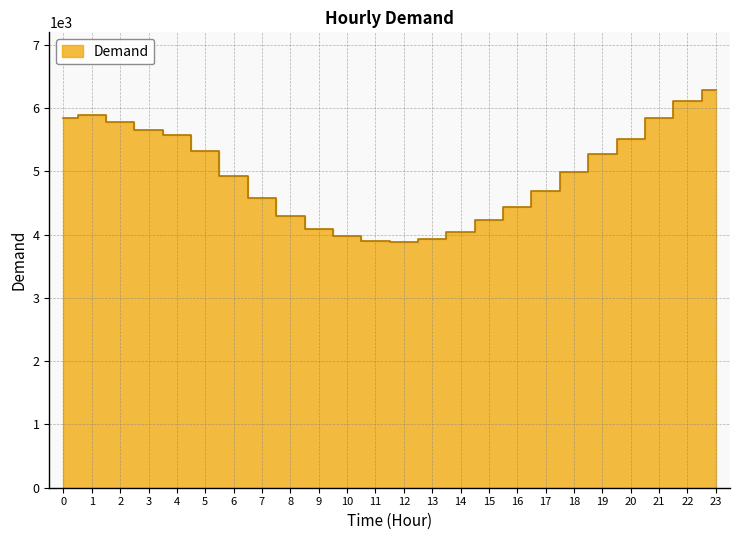

What is the difference between the values at 13 and 12?

62